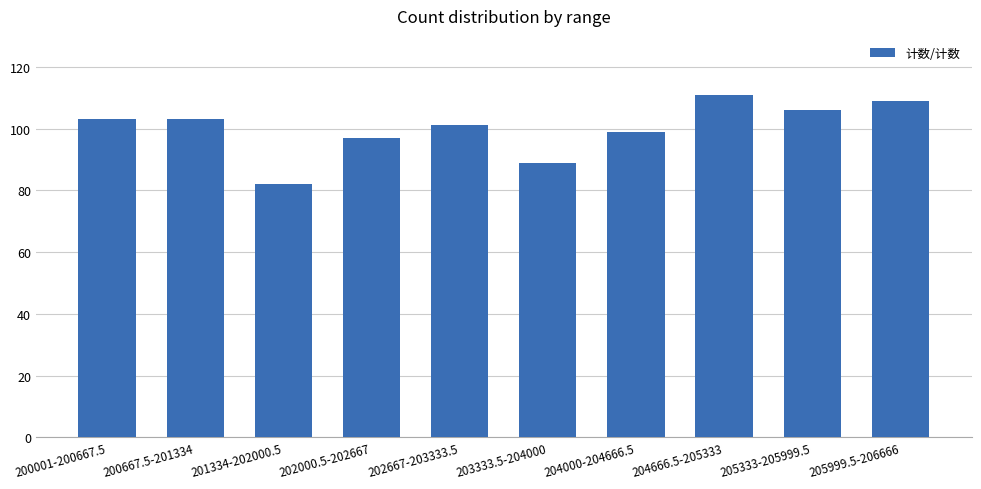

What is the sum of all values?

1000